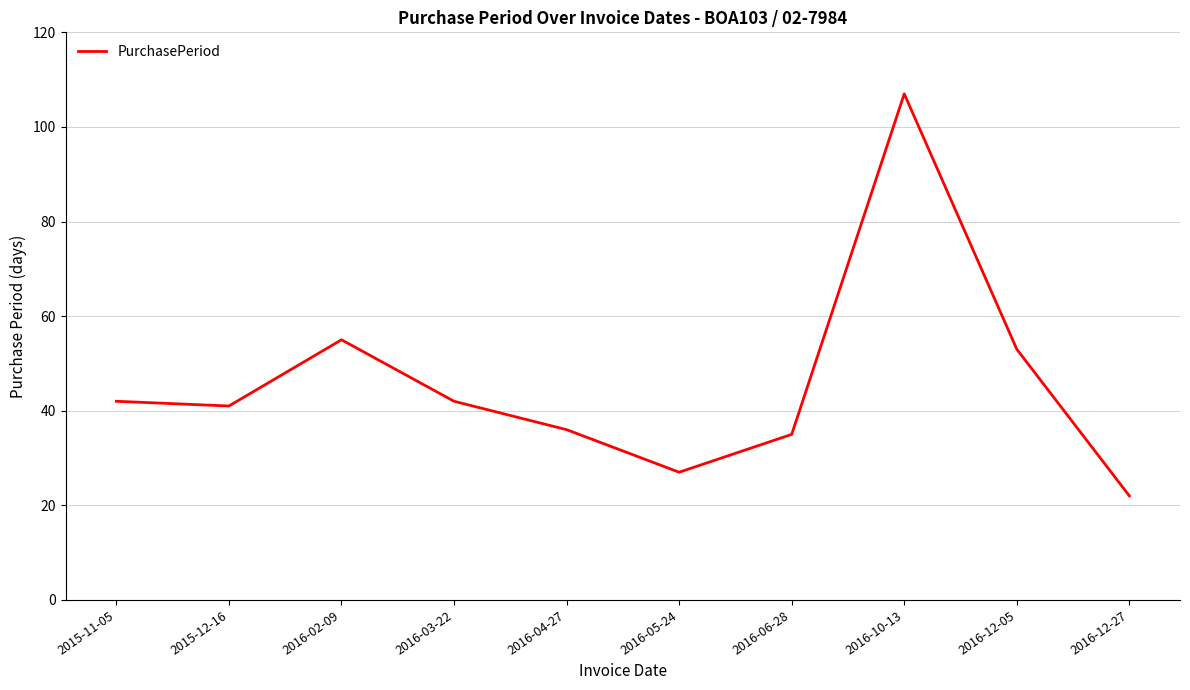

What is the sum of the values at 2016-02-09 and 2016-05-24?

82